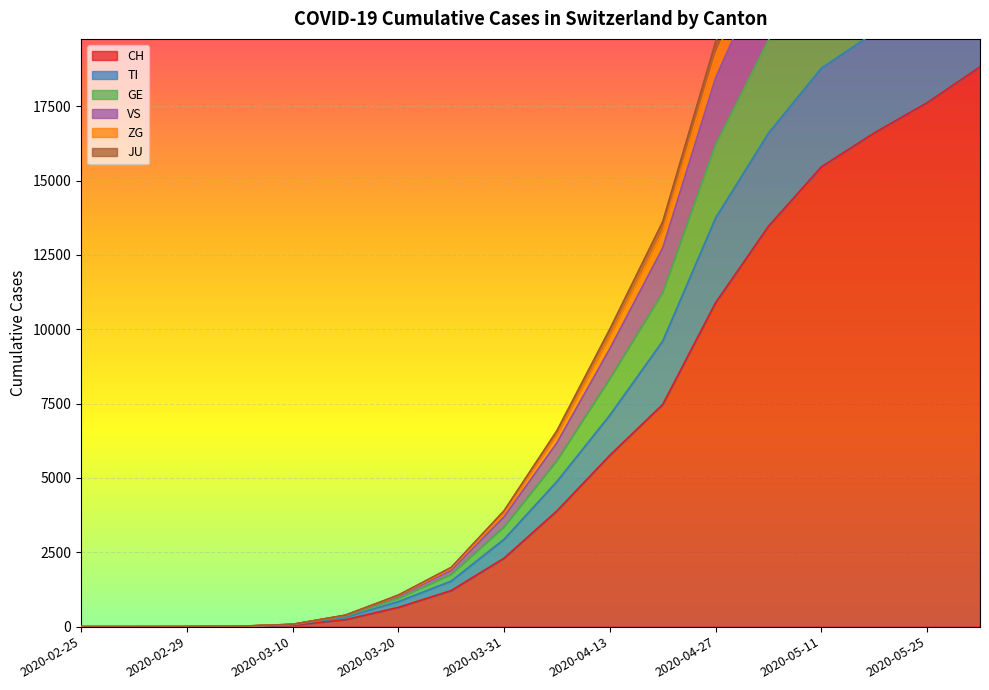

How many data points does each series have?

18